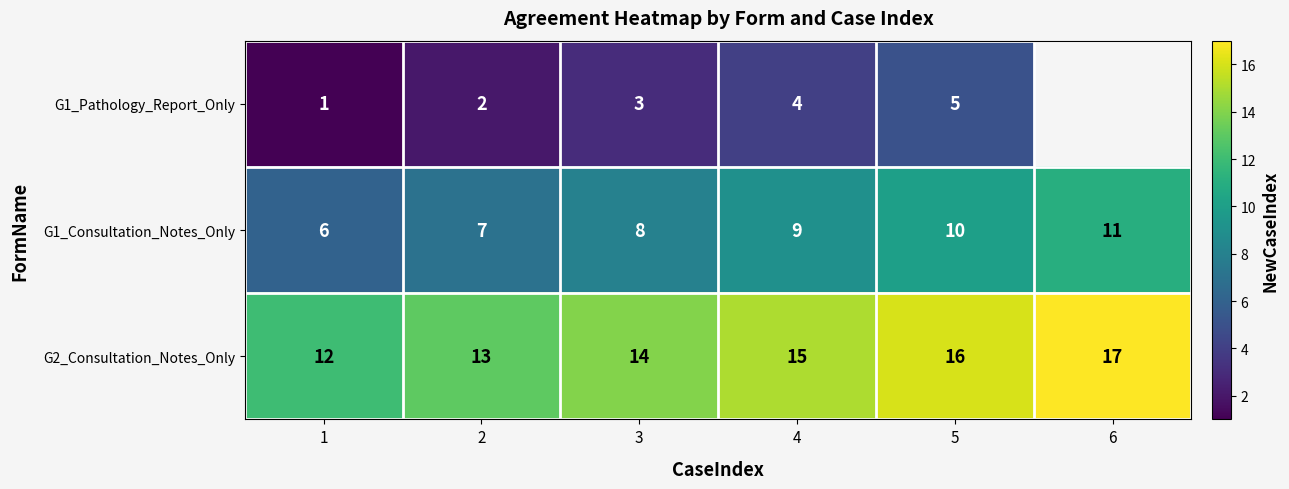

List the labels in order of G1_Consultation_Notes_Only value, largest first.

6, 5, 4, 3, 2, 1